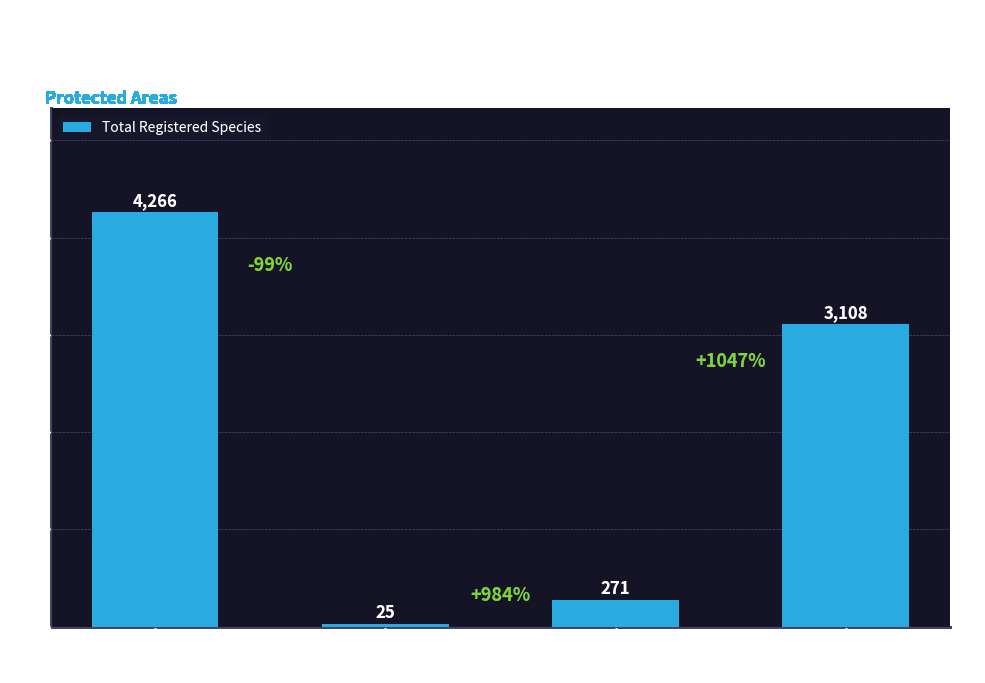

Which has a higher value, Species
303 or Species
302?

Species
303